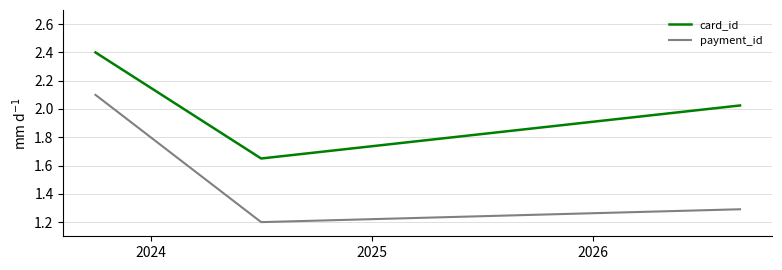

What is the lowest value of the payment_id series?

1.2